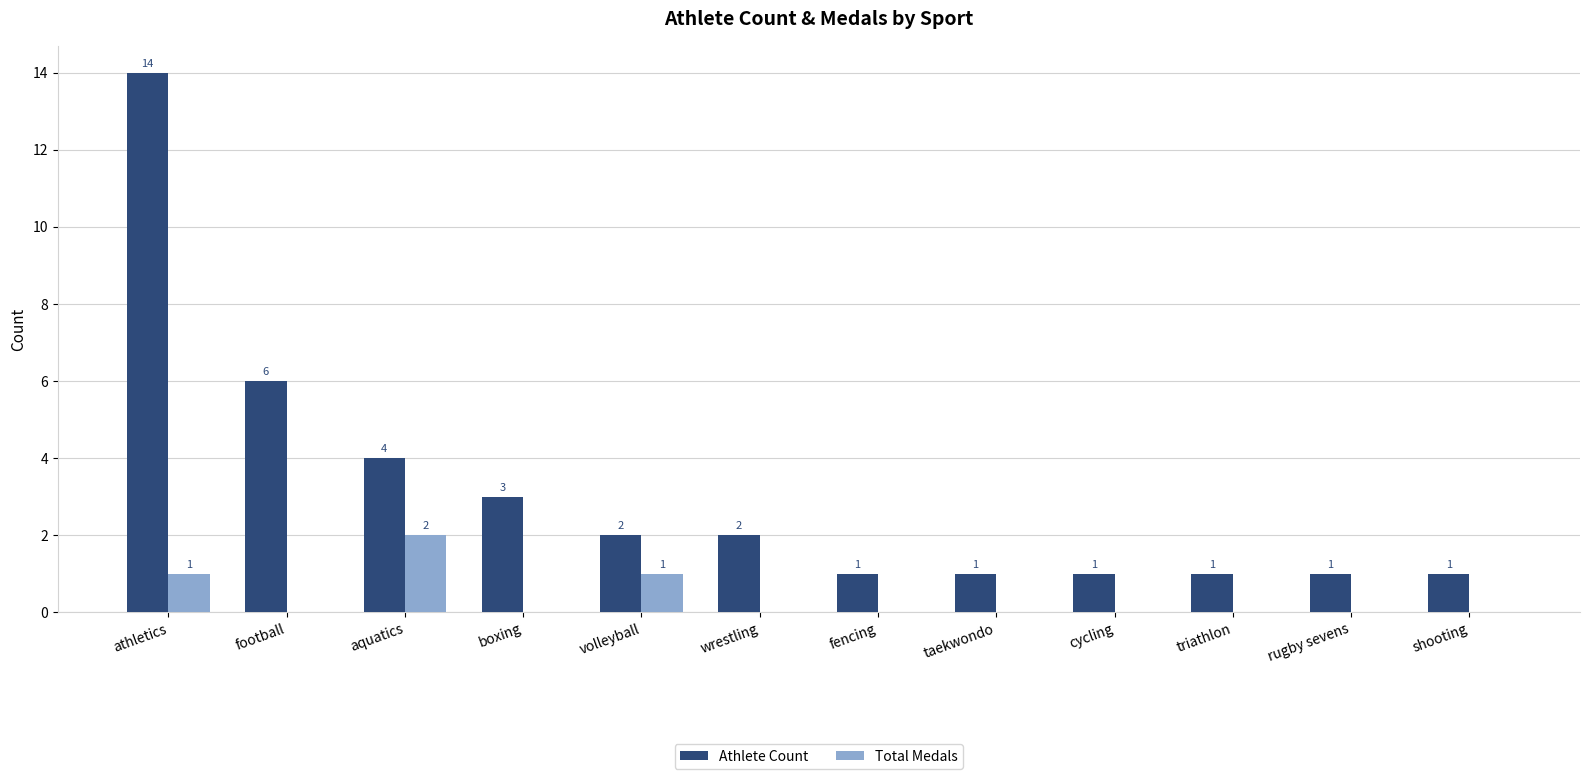

What are all the series names shown in the legend?

Athlete Count, Total Medals